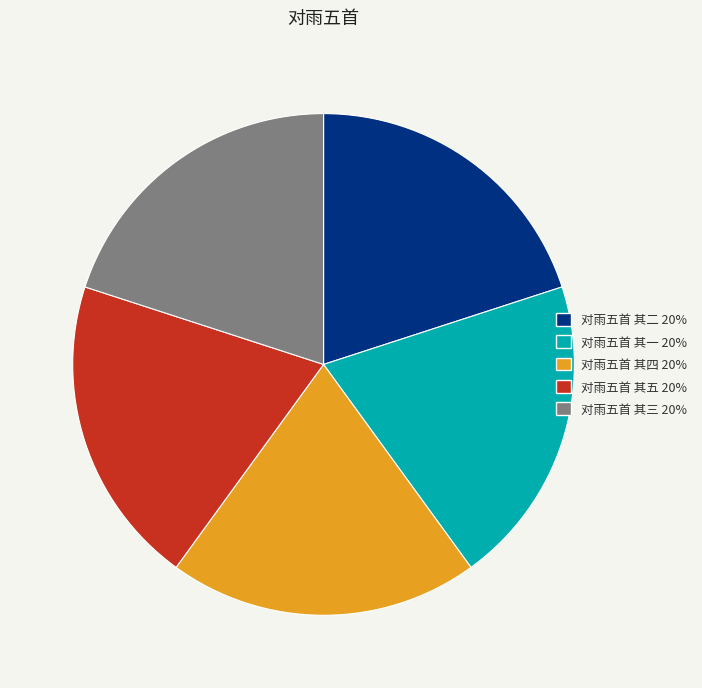

What is the ratio of the value at 对雨五首 其五 to the value at 对雨五首 其一?

1.0